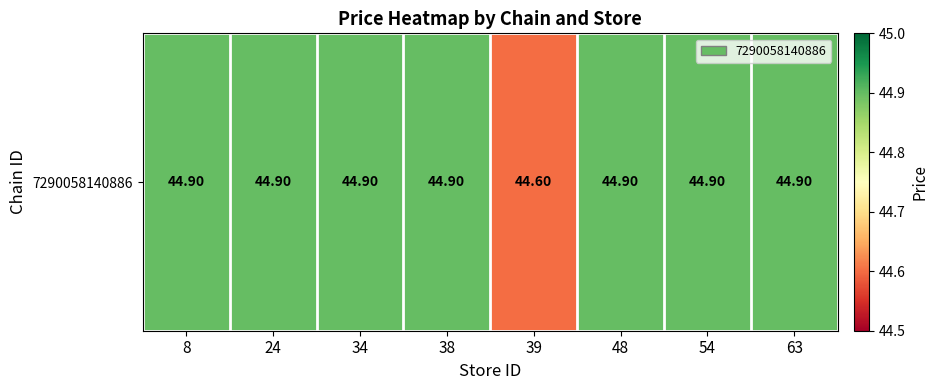

Where is the data nearest to the value 44?

39